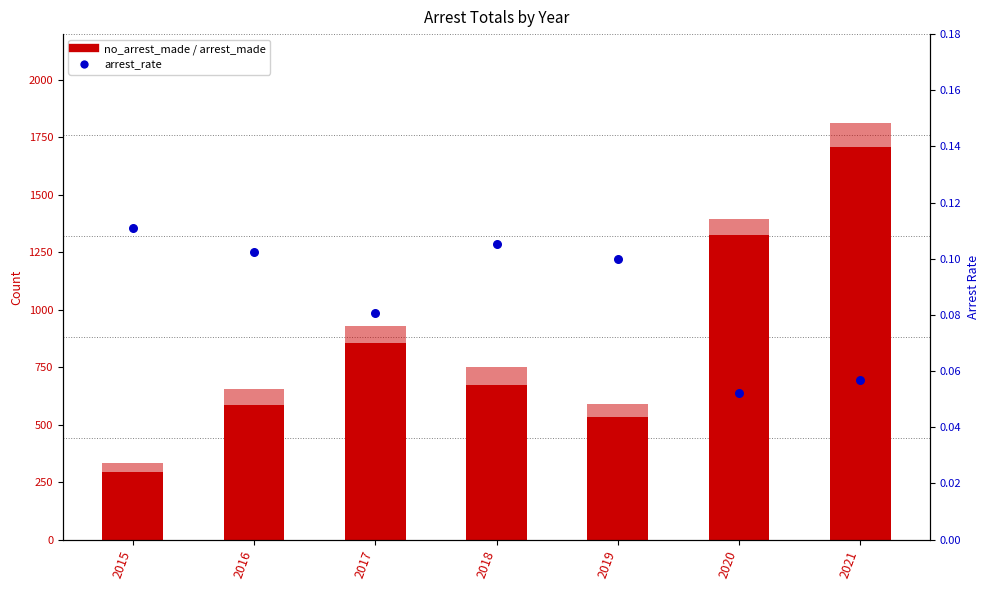

Is the value of arrest_rate at 2019 greater than the value of no_arrest_made at 2020?

No